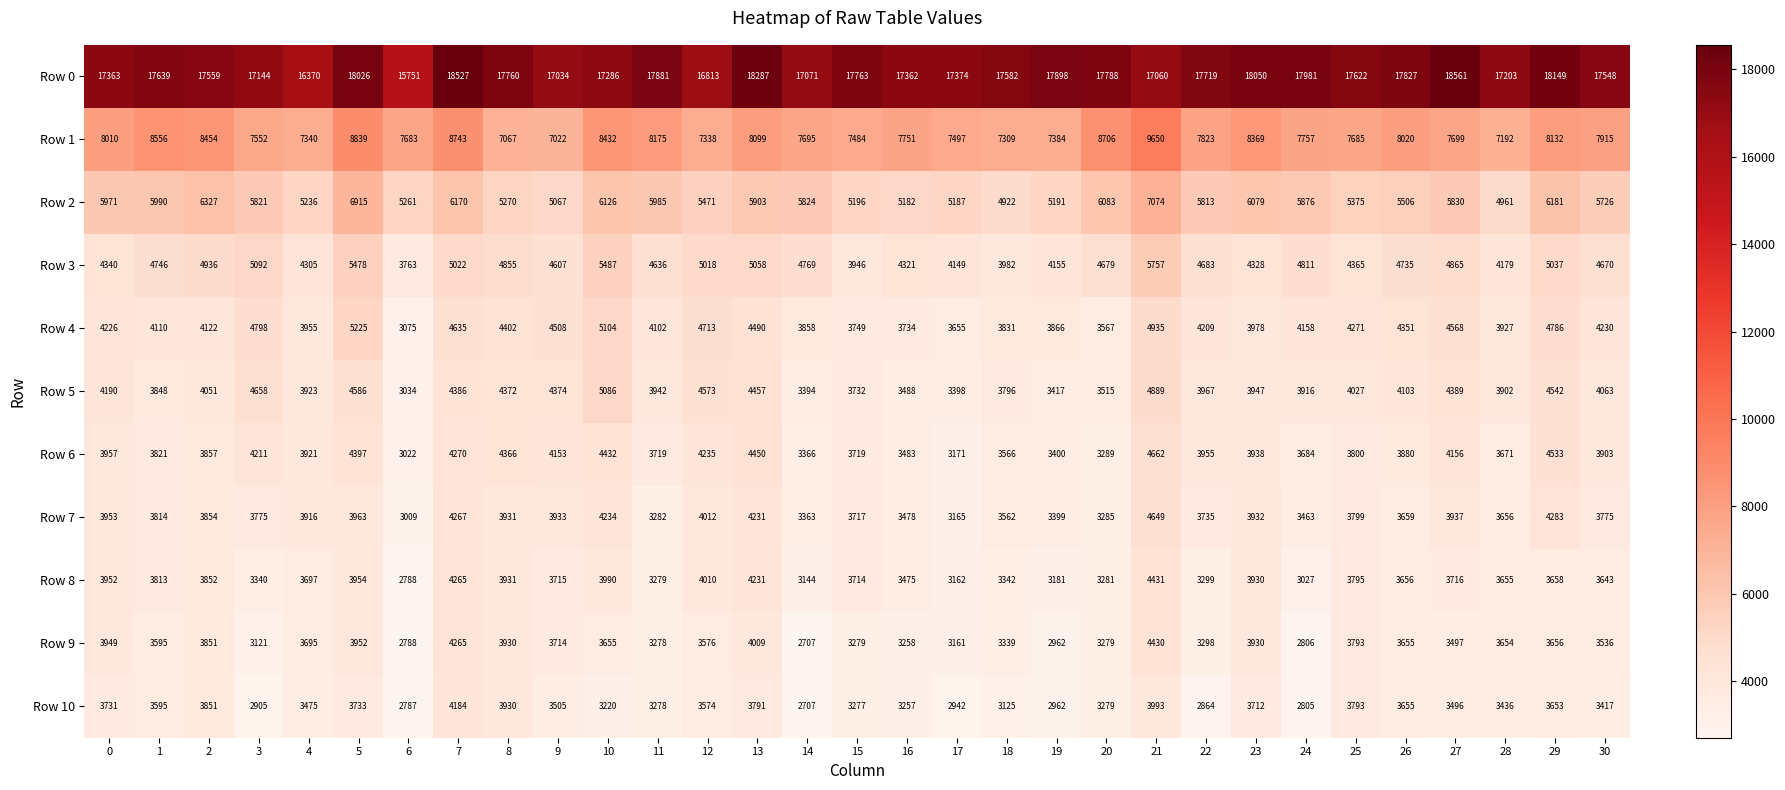

Which label corresponds to the largest value in the chart?

27